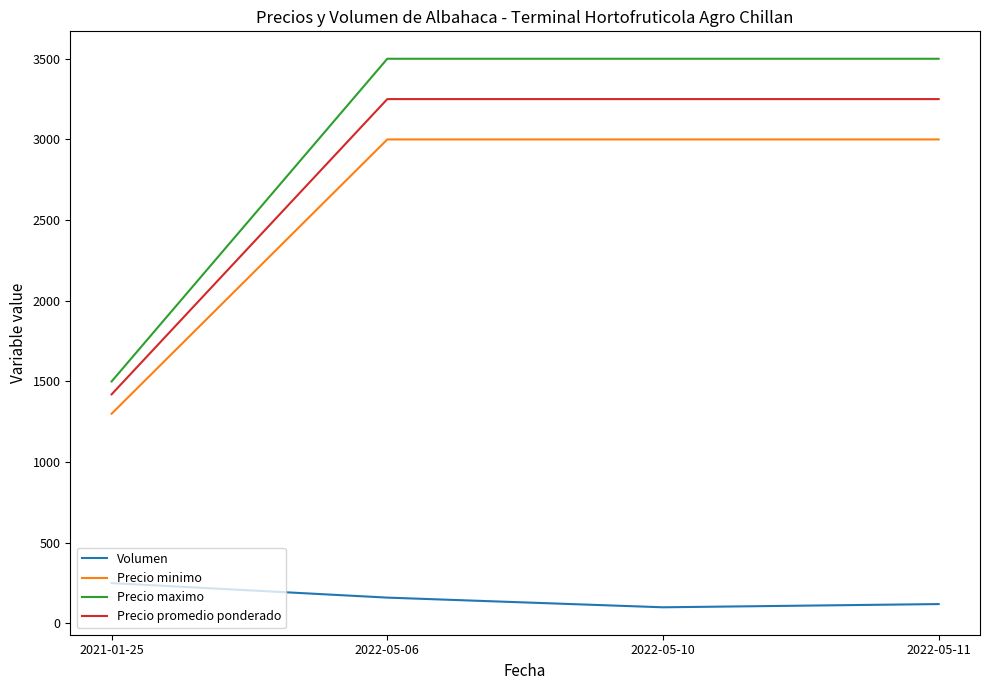

How many series are shown in this chart?

4